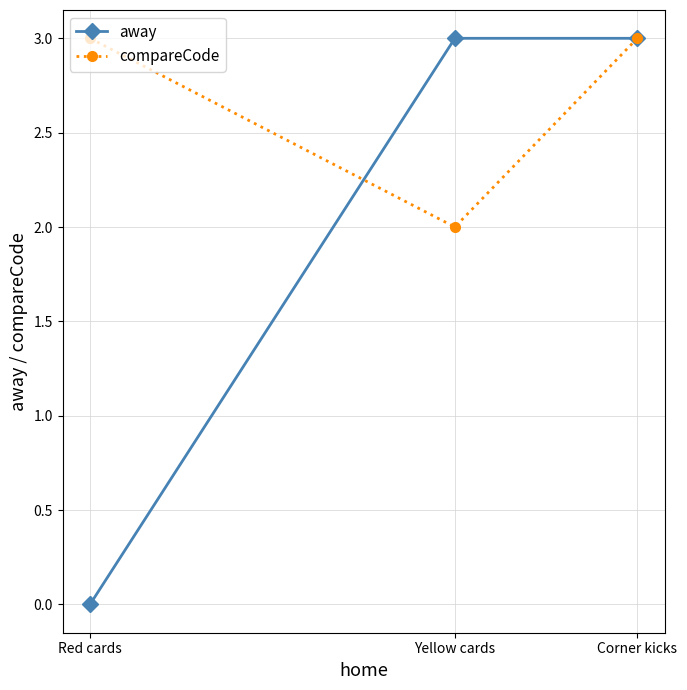

Which category has the lowest value in the away series?

Red cards